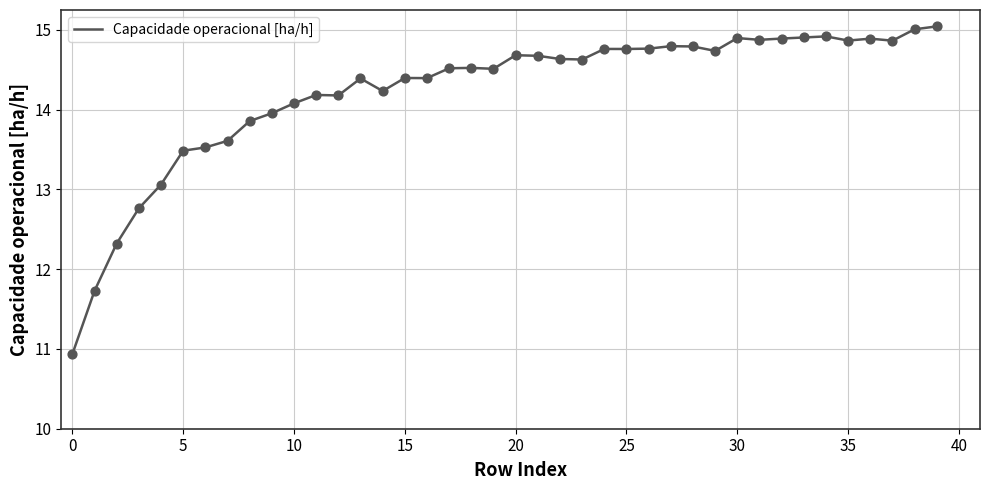

What is the maximum value shown in the chart?

15.0